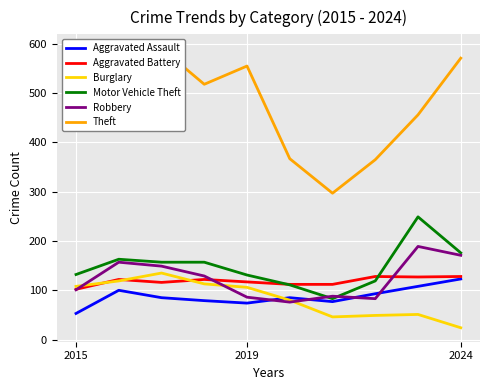

What is the lowest value of the Burglary series?

24